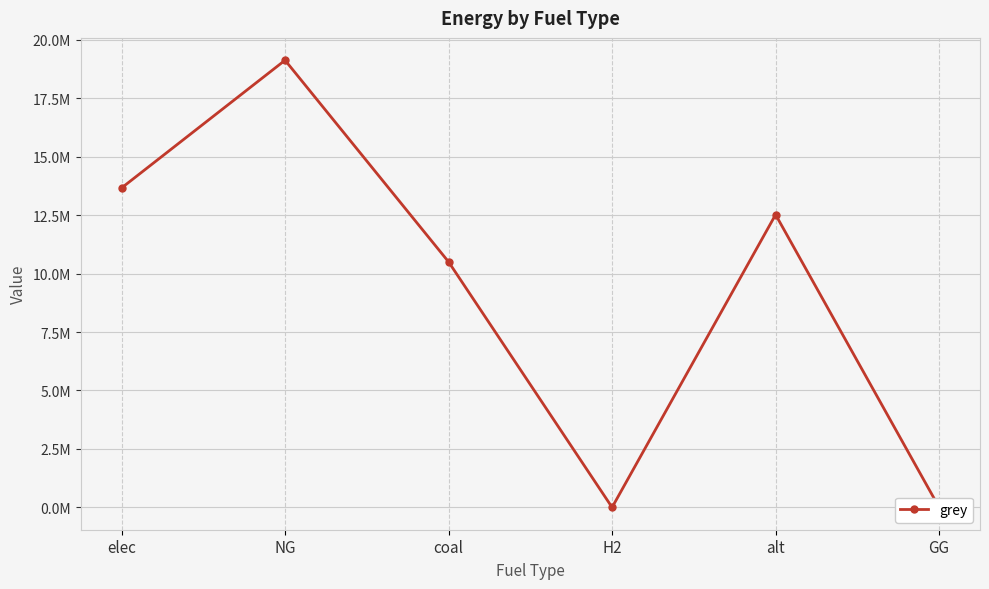

What is the average value?

9300345.4